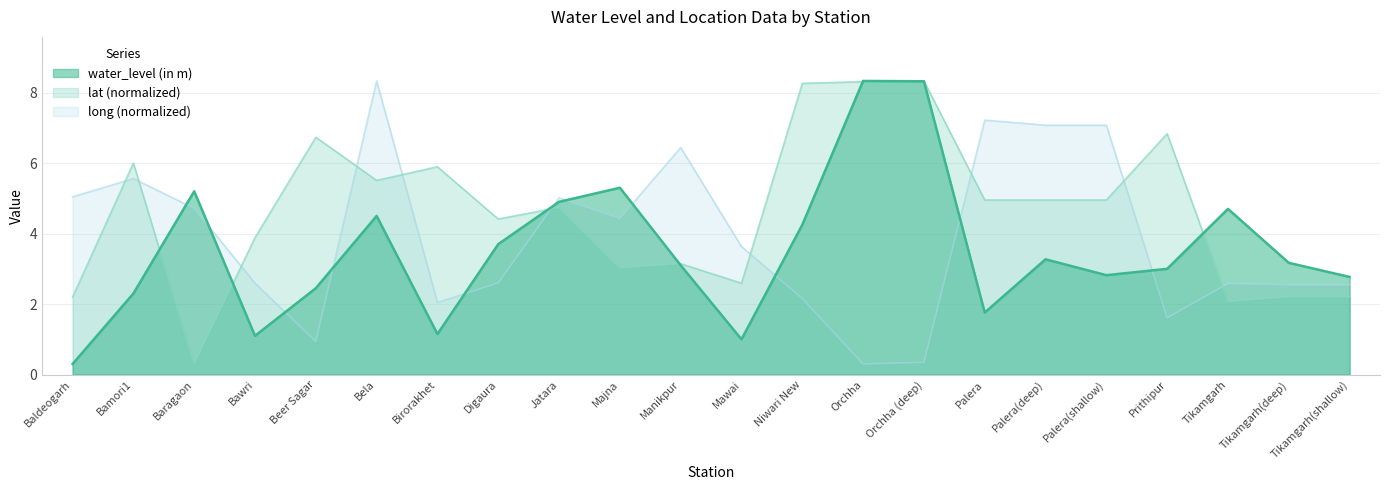

The water_level (in m) series shows 1.8 at Palera. True or false?

True